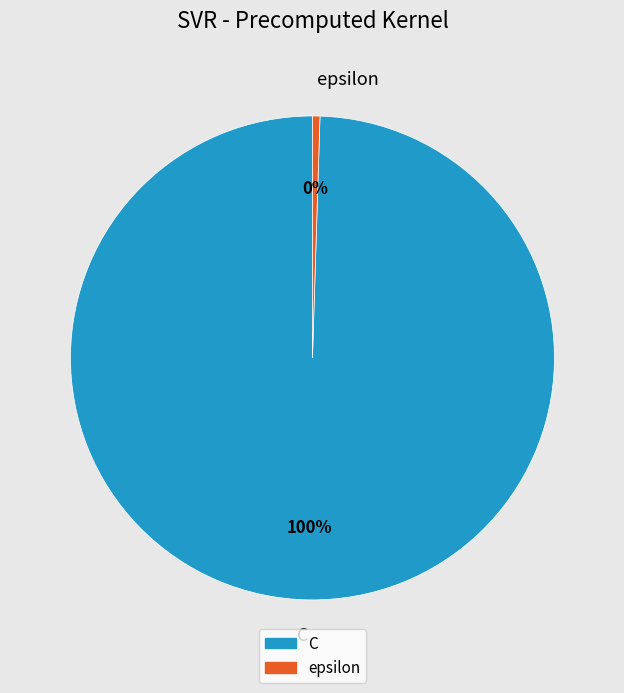

Does any single category account for the majority?

Yes